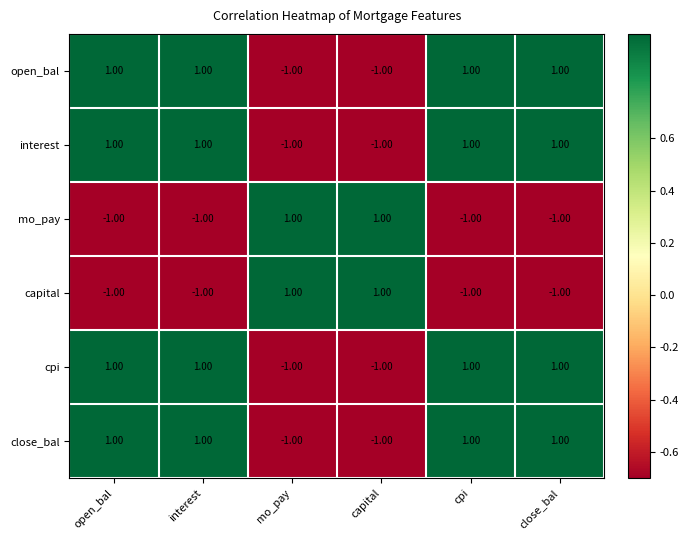

At how many categories does at least one series exceed 0?

6